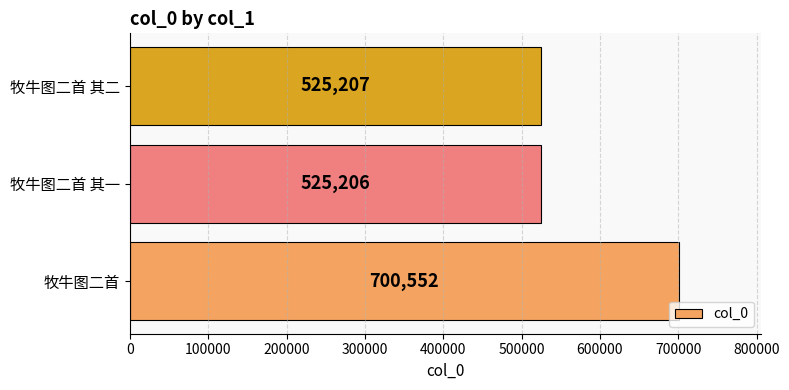

Which category has the lowest value across all series?

牧牛图二首 其一